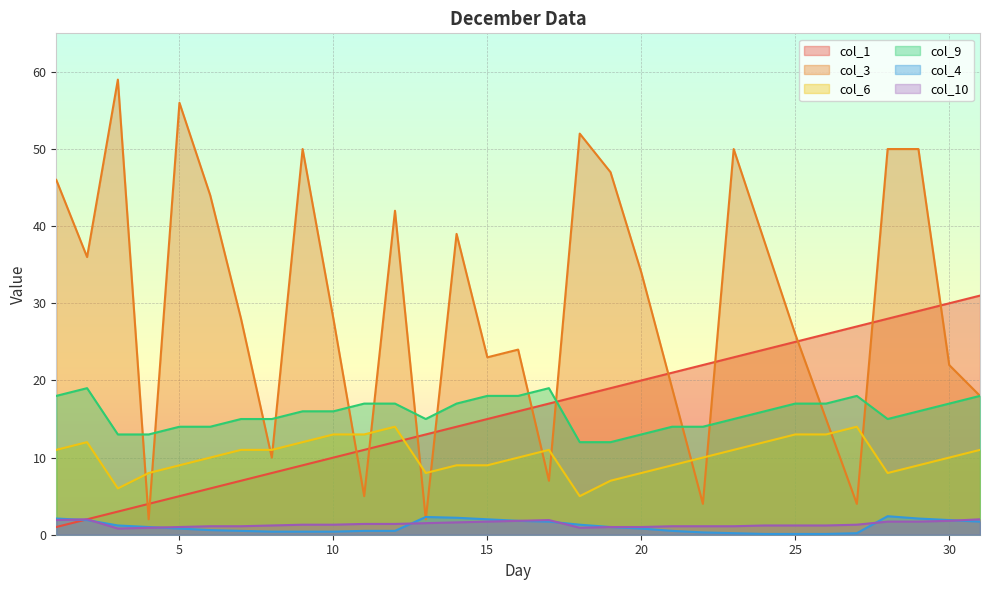

Which series has the widest spread of values?

col_3